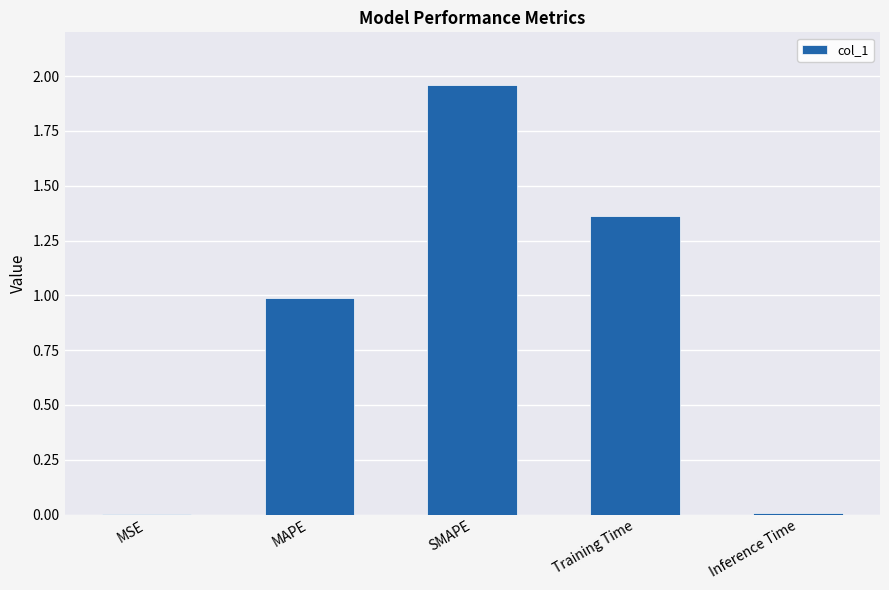

At which category does the chart reach its peak across all series?

SMAPE